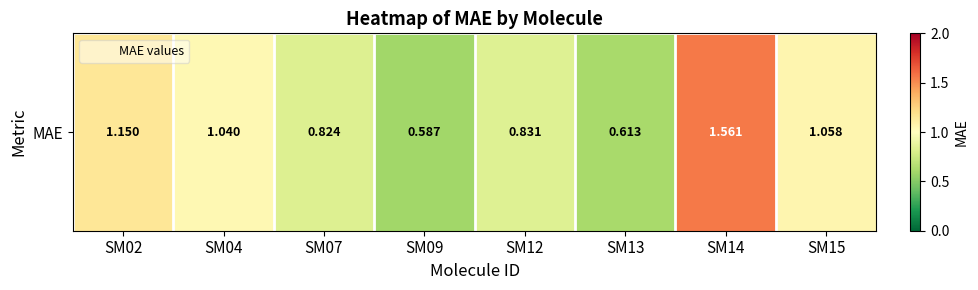

What is the difference between the second highest and second lowest values?

0.5